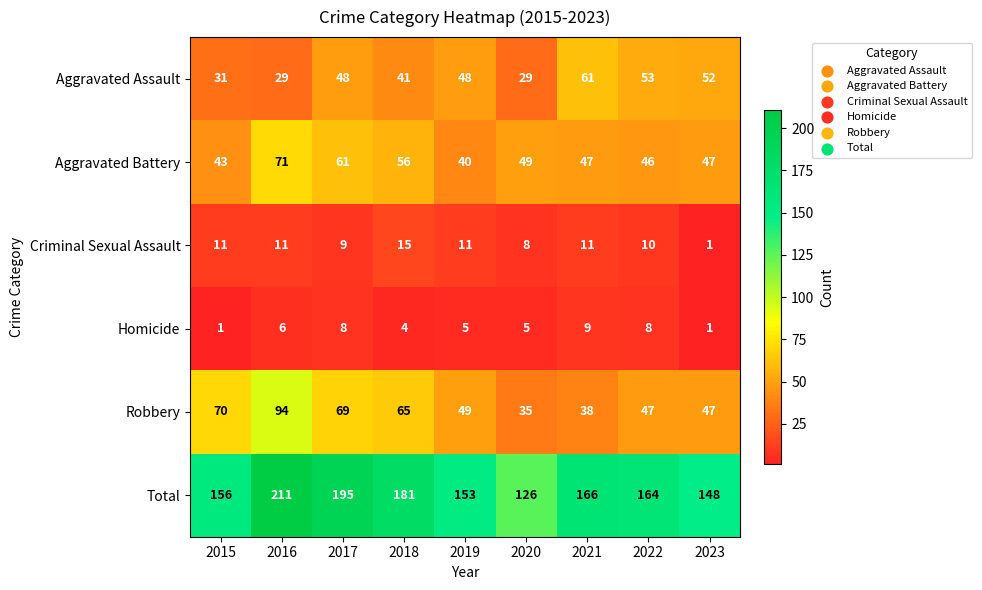

Which series changed the most between 2016 and 2018?

Total